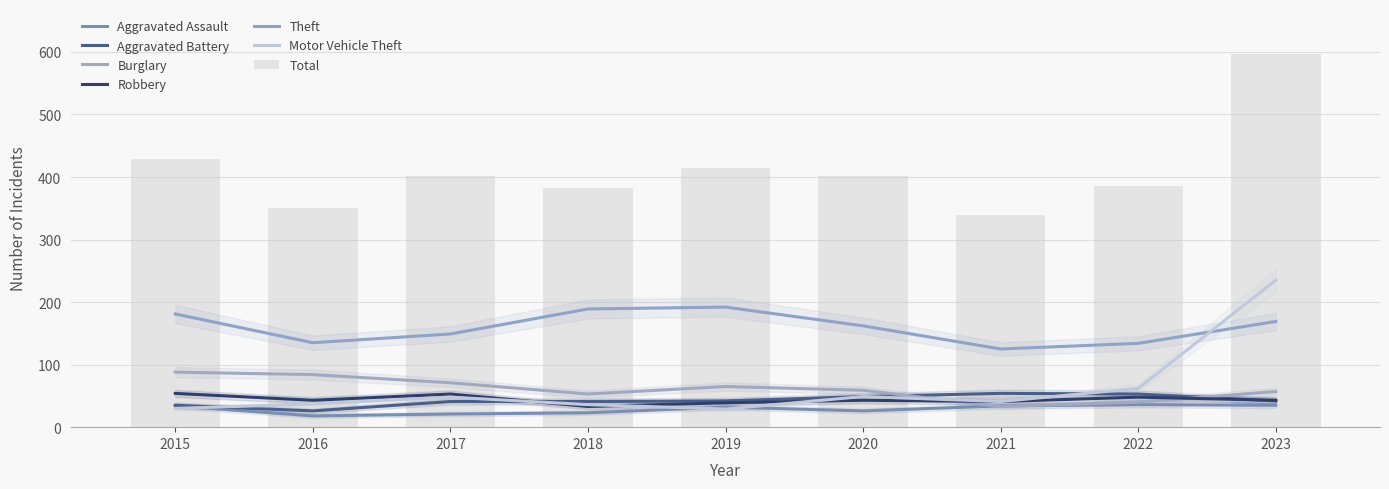

What is the sum of the Theft values at 2015 and 2020?

343